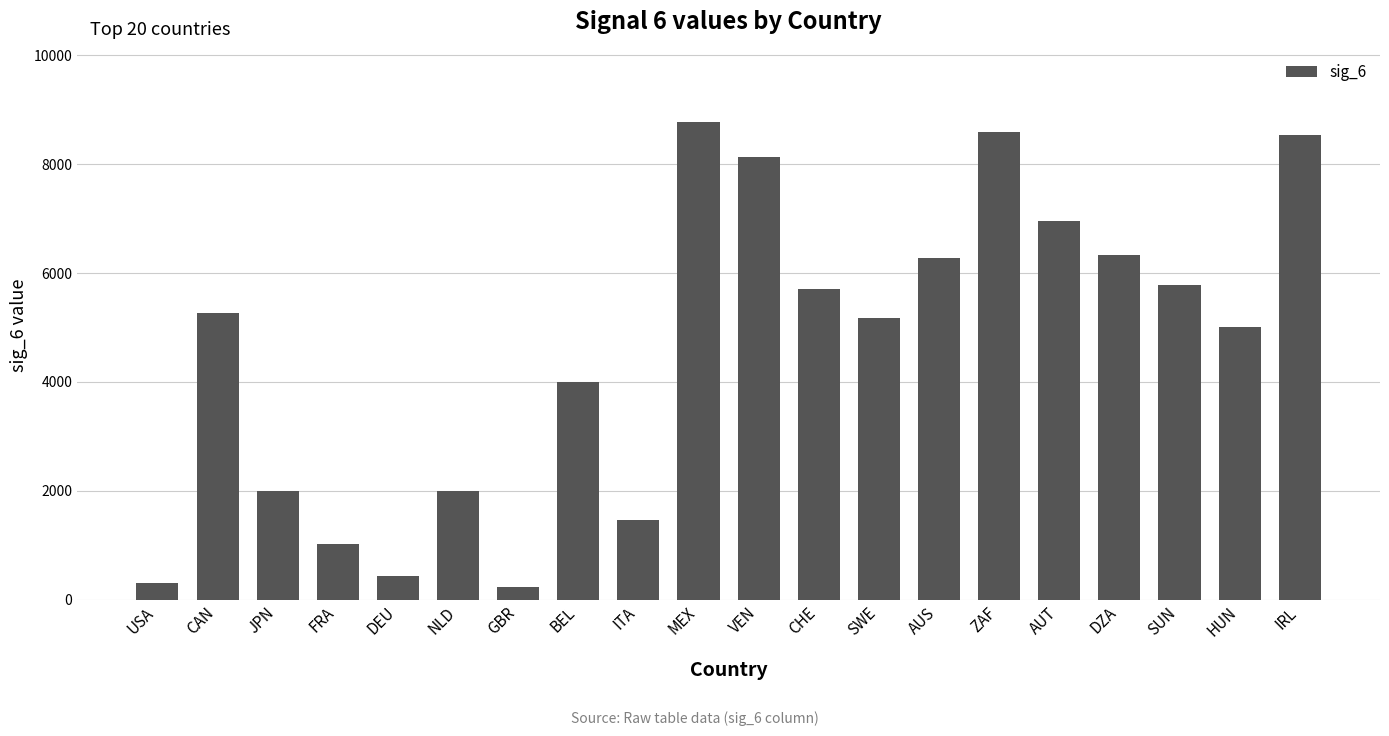

What is the average value?

4600